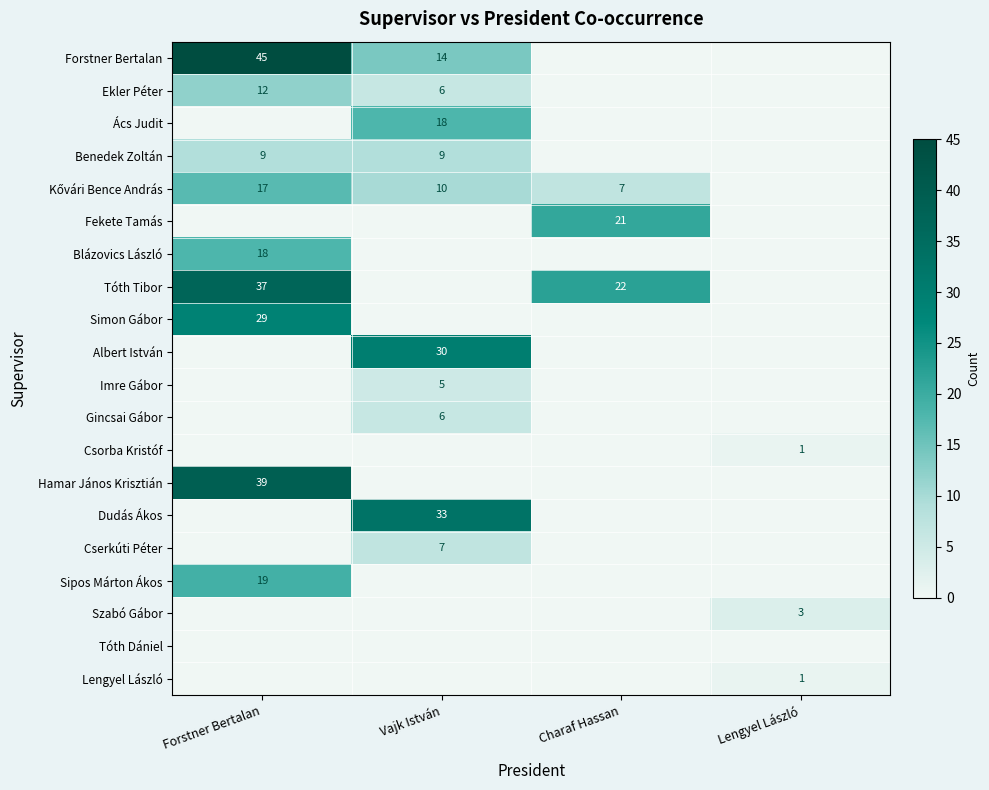

Is the value of Benedek Zoltán at Forstner Bertalan greater than the value of Szabó Gábor at Lengyel László?

Yes